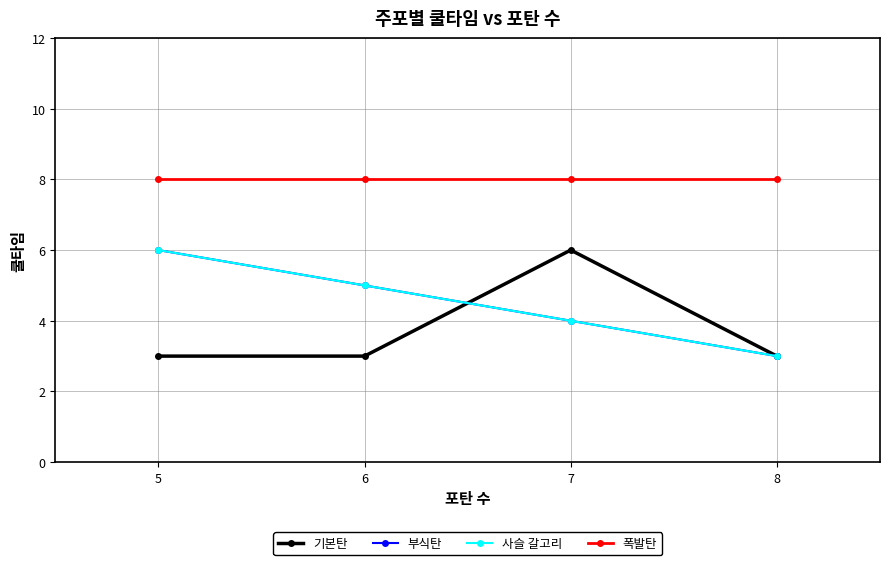

What is the total value across all series at 7?

22